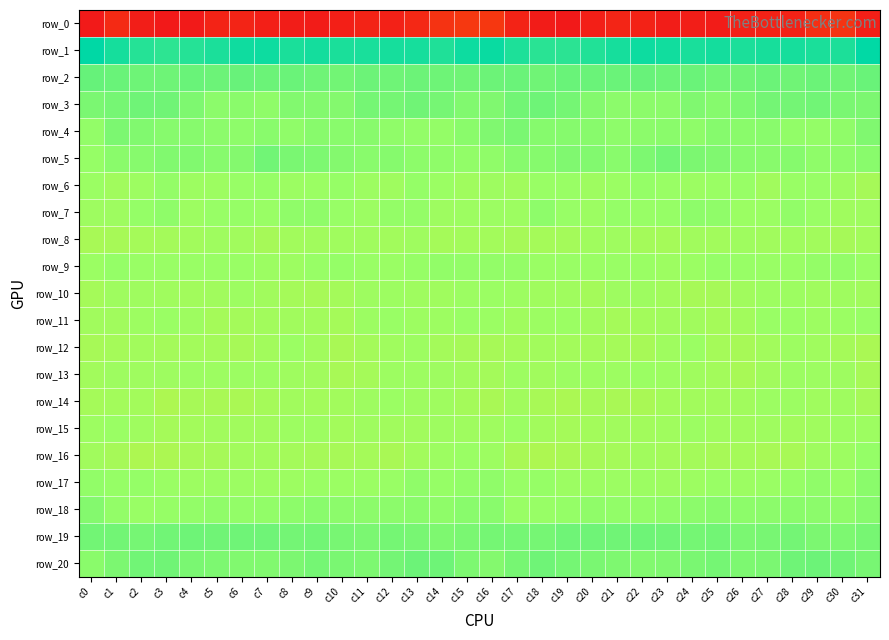

Read the row_5 value at c16.

2.2